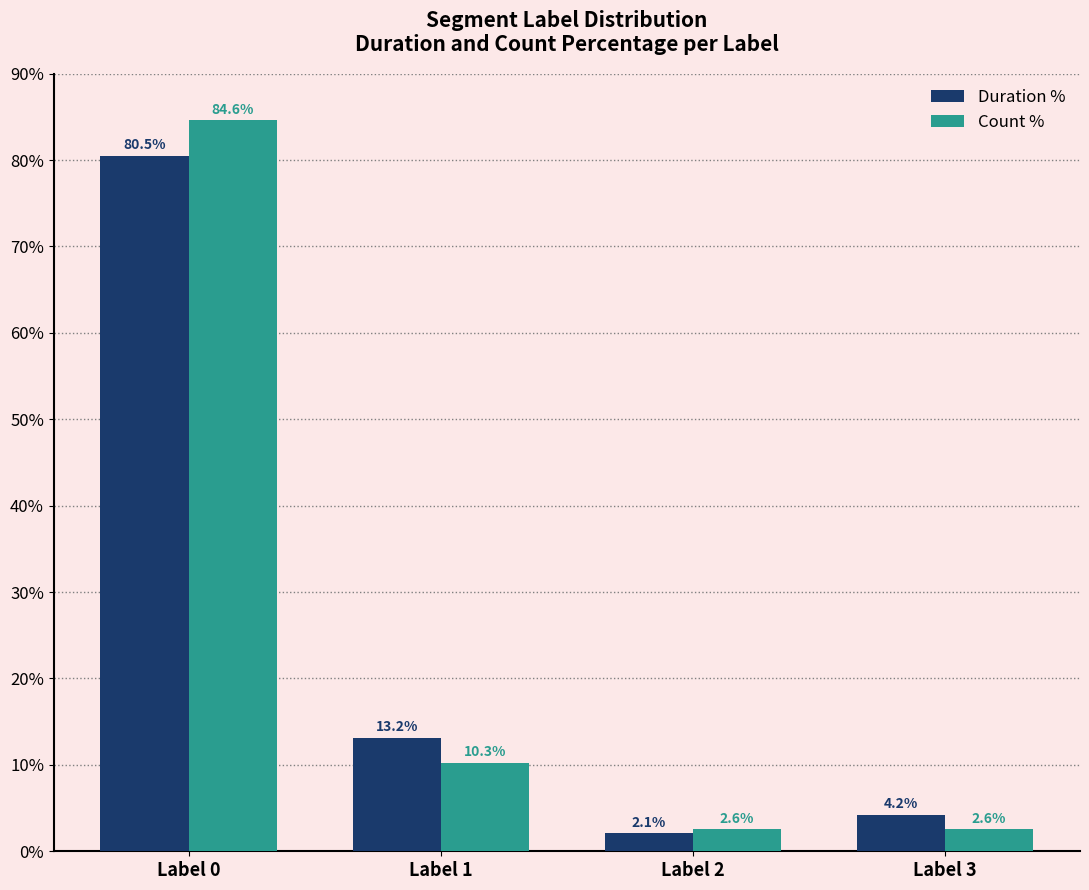

What is the difference between the maximum and minimum values in the Count % series?

82.1